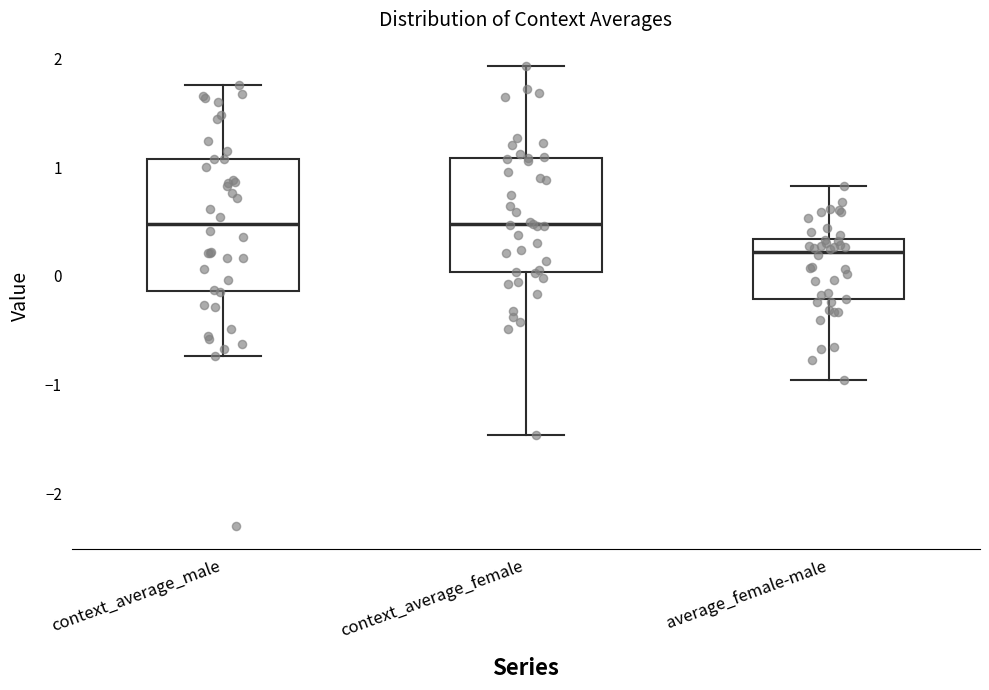

Reading left to right, read every box against the y-axis: the position of its median line, the range the box covers, and the ends of its whiskers. The values are not printed on the chart, so give them approximately, as read against the axis.

context_average_male: median 0.5, box -0.1 to 1.1, whiskers -0.7 to 1.8
context_average_female: median 0.5, box 0.0 to 1.1, whiskers -1.5 to 1.9
average_female-male: median 0.2, box -0.2 to 0.3, whiskers -1.0 to 0.8